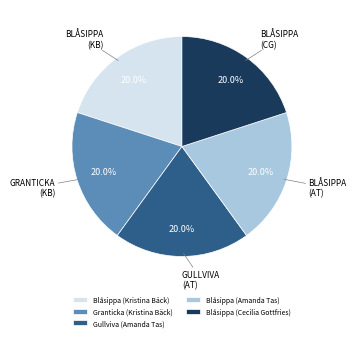

The Gullviva (Amanda Tas) slice represents 13% of the pie. True or false?

False